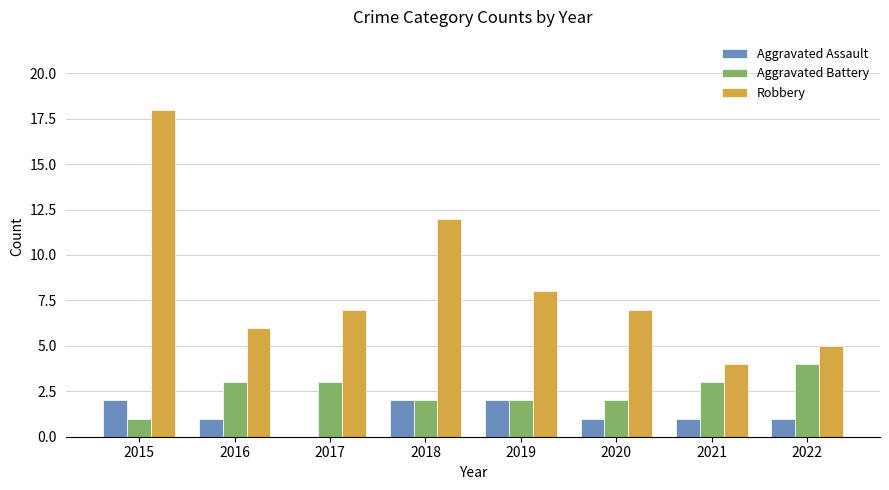

True or false: Aggravated Assault has a value of 0 at 2017.

True